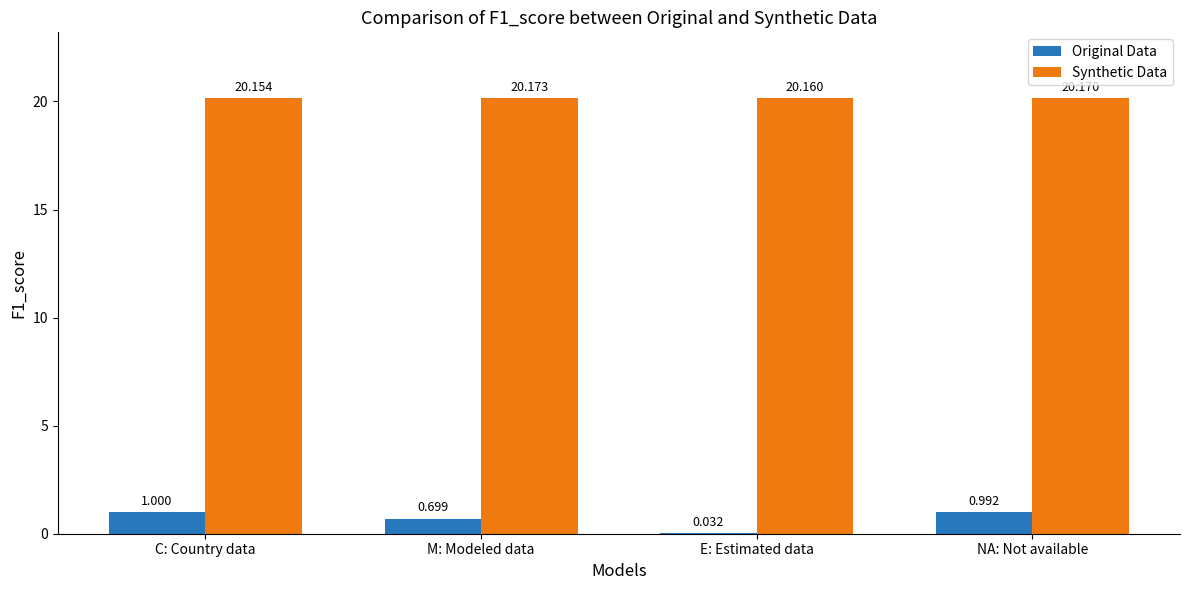

At which category is the sum across all series the highest?

NA: Not available